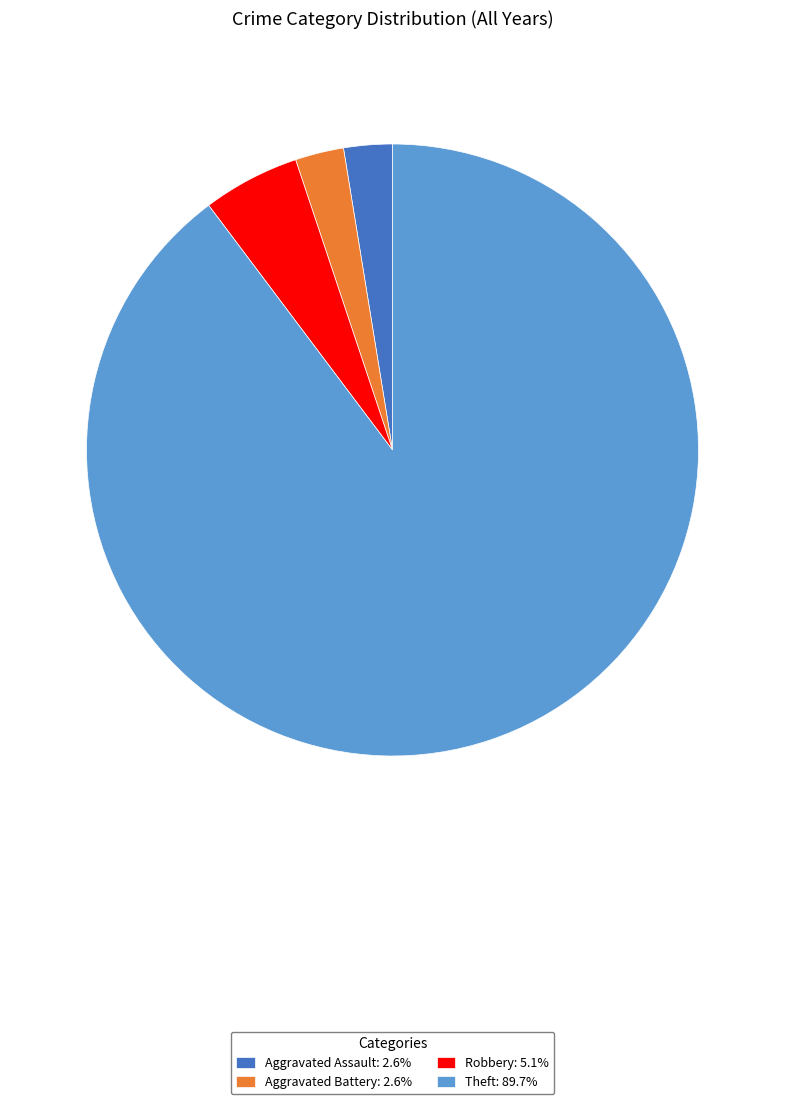

How many slices are in this pie chart?

4